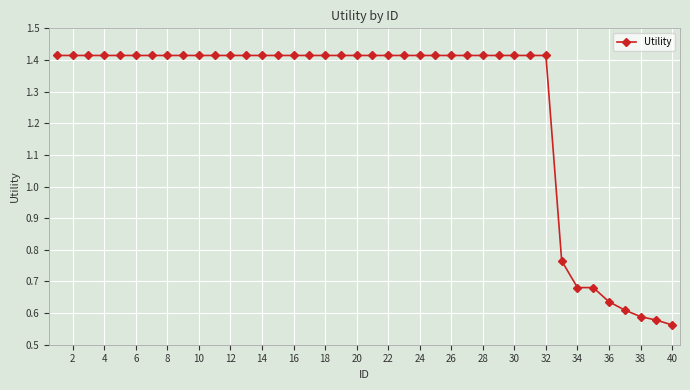

What is the average value?

1.3